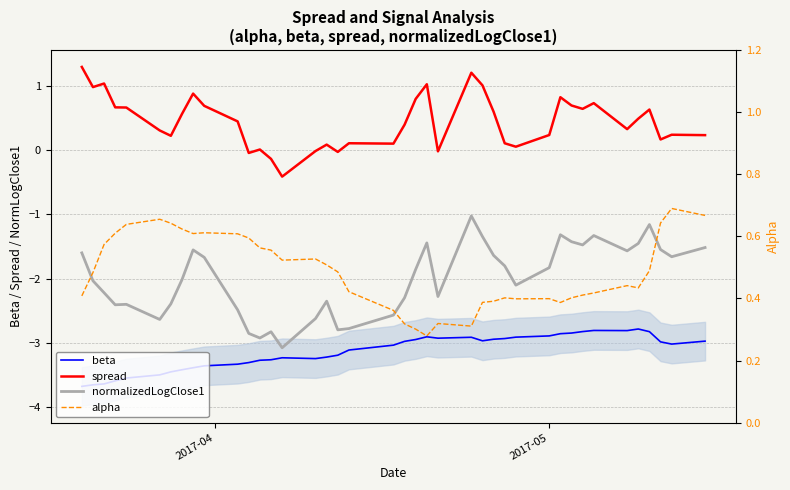

What is the maximum value for alpha?

0.7